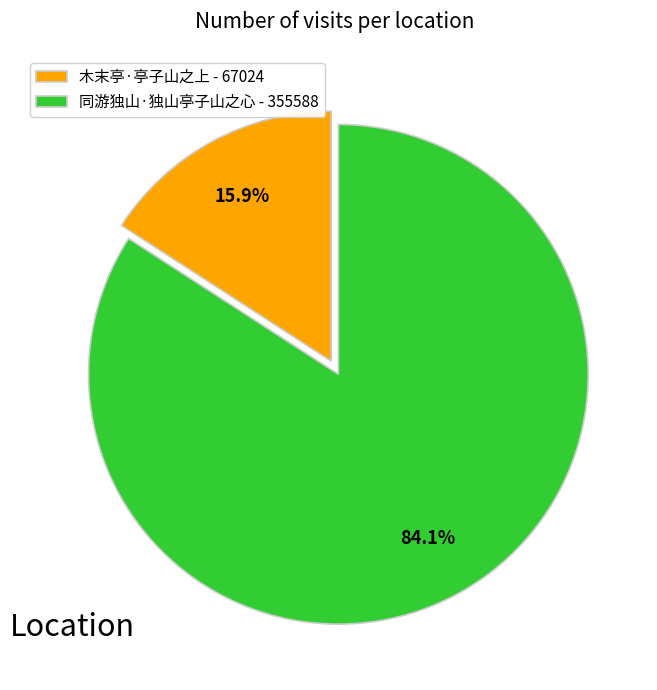

To the nearest percent, what is the difference between the 木末亭·亭子山之上 and 同游独山·独山亭子山之心 slice percentages?

68%